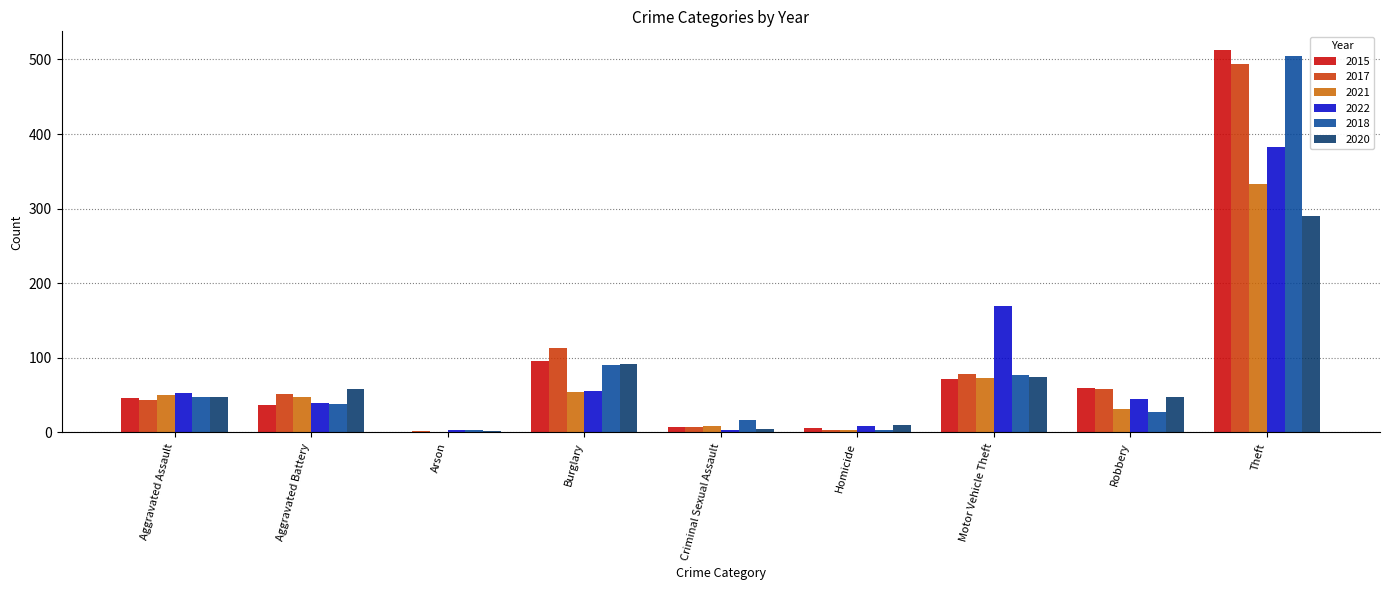

Does the chart contain stacked bars?

No